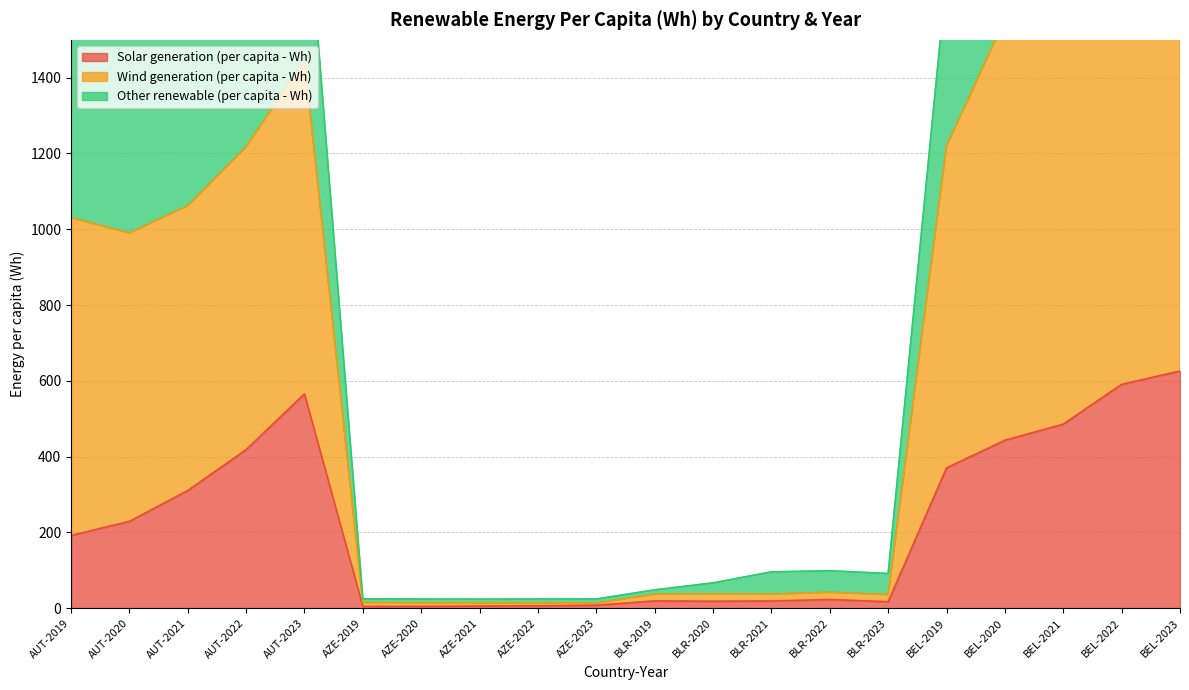

Which category has the lowest value in the Solar generation (per capita - Wh) series?

AZE-2019